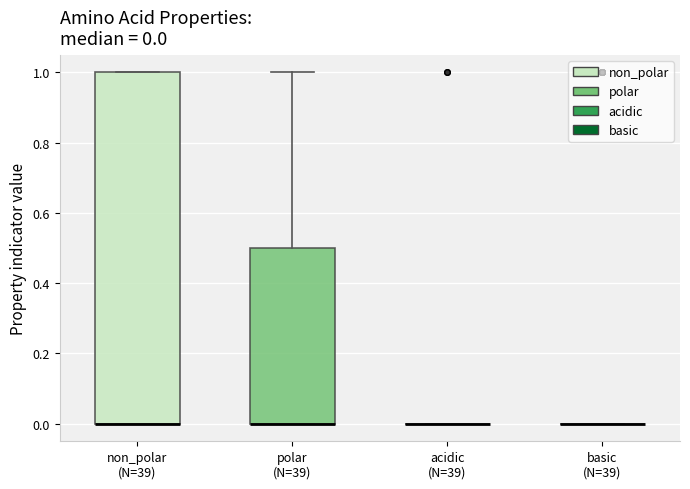

Which box is the tallest, from its lower edge to its upper edge?

non_polar (N=39)